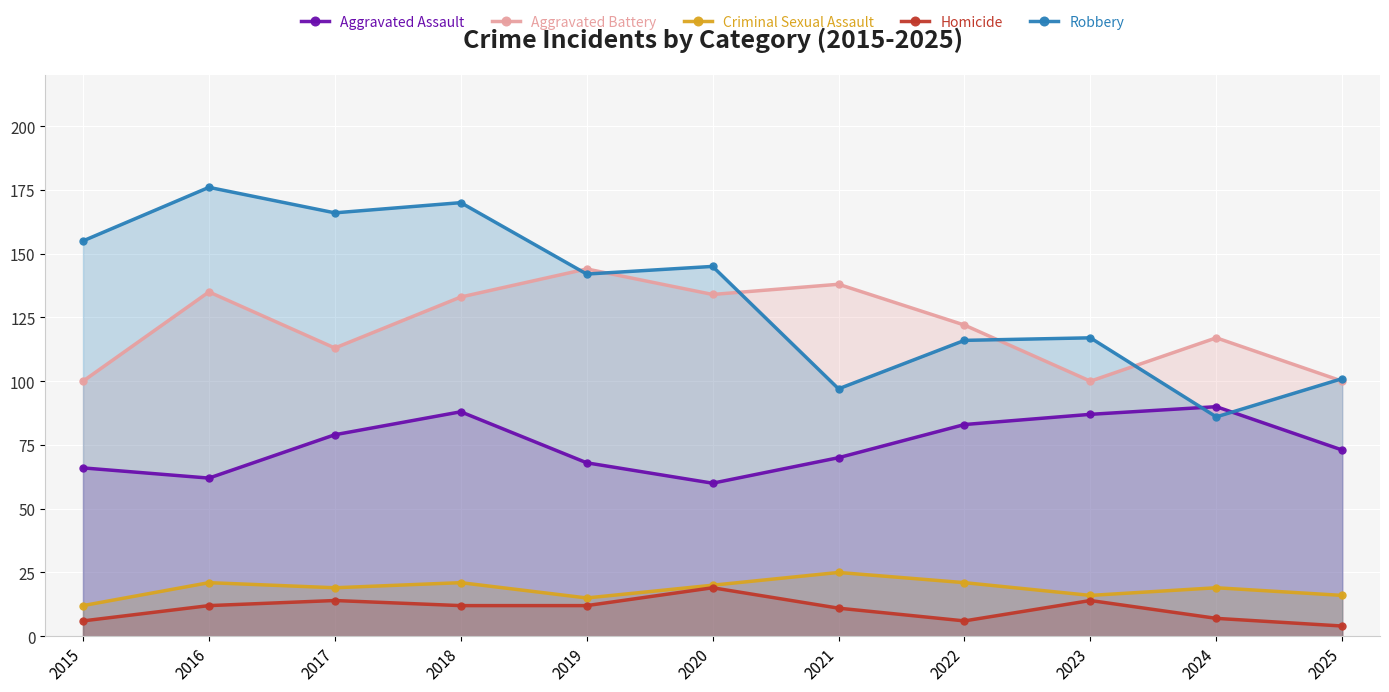

True or false: Criminal Sexual Assault and Homicide cross at least once.

False